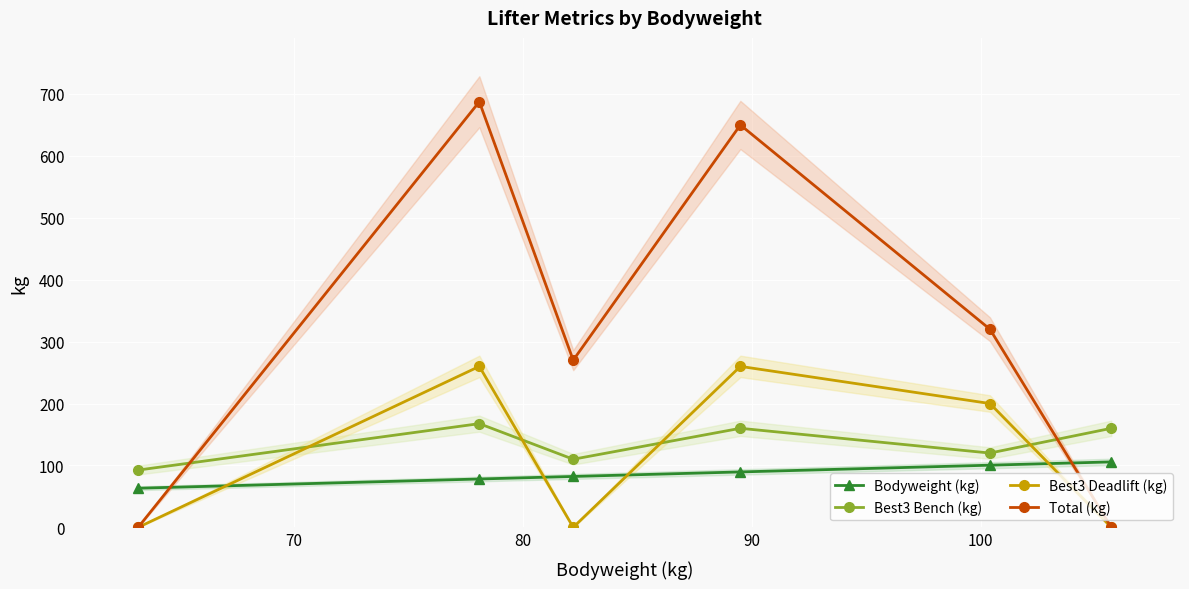

True or false: Total (kg) has more than 0 points higher than both neighbors.

True